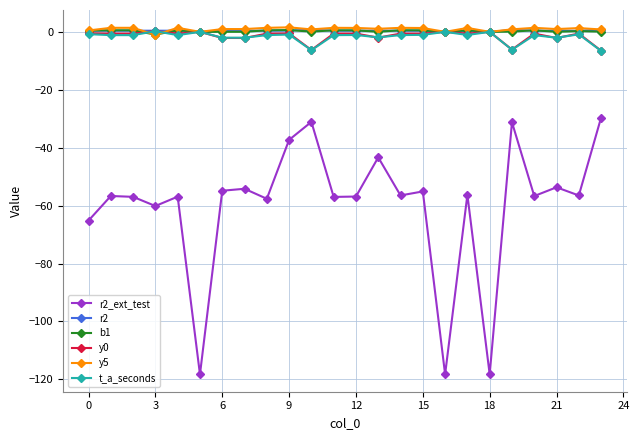

Does the chart have visible grid lines?

Yes